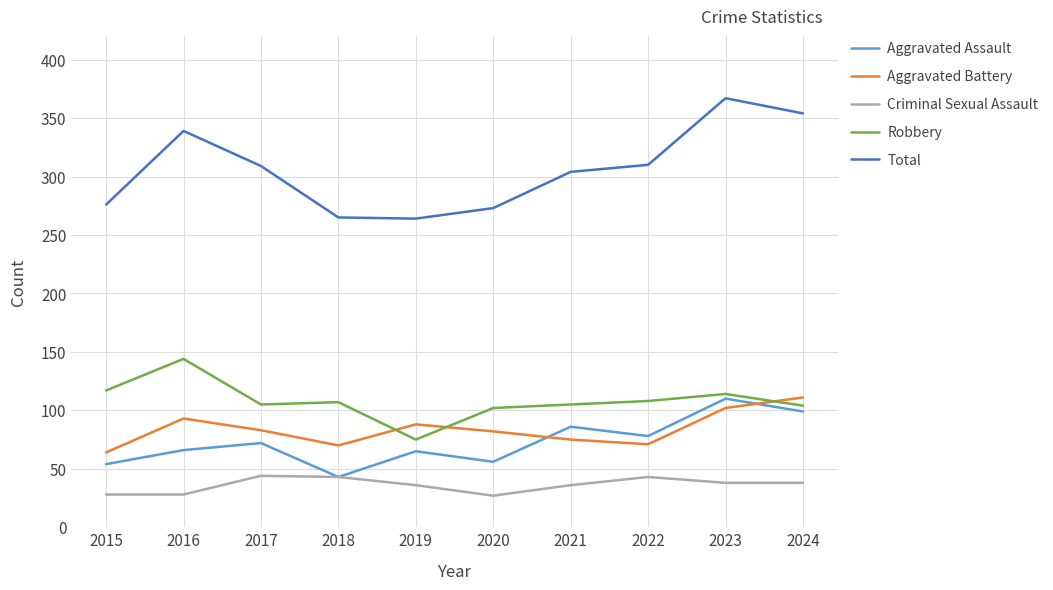

Read the Aggravated Assault value at 2022.

78